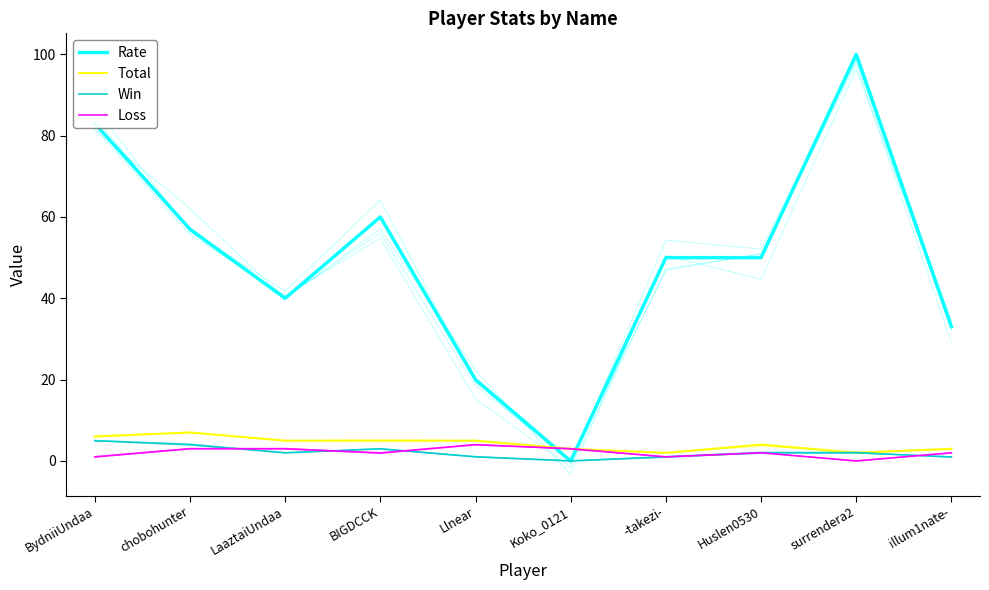

What is the difference between the second highest and minimum values in the Win series?

4